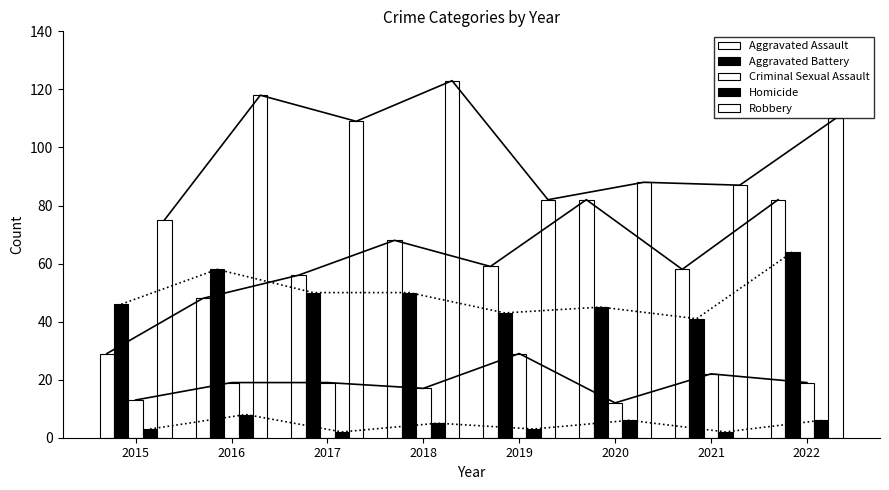

How many groups of bars are there?

8